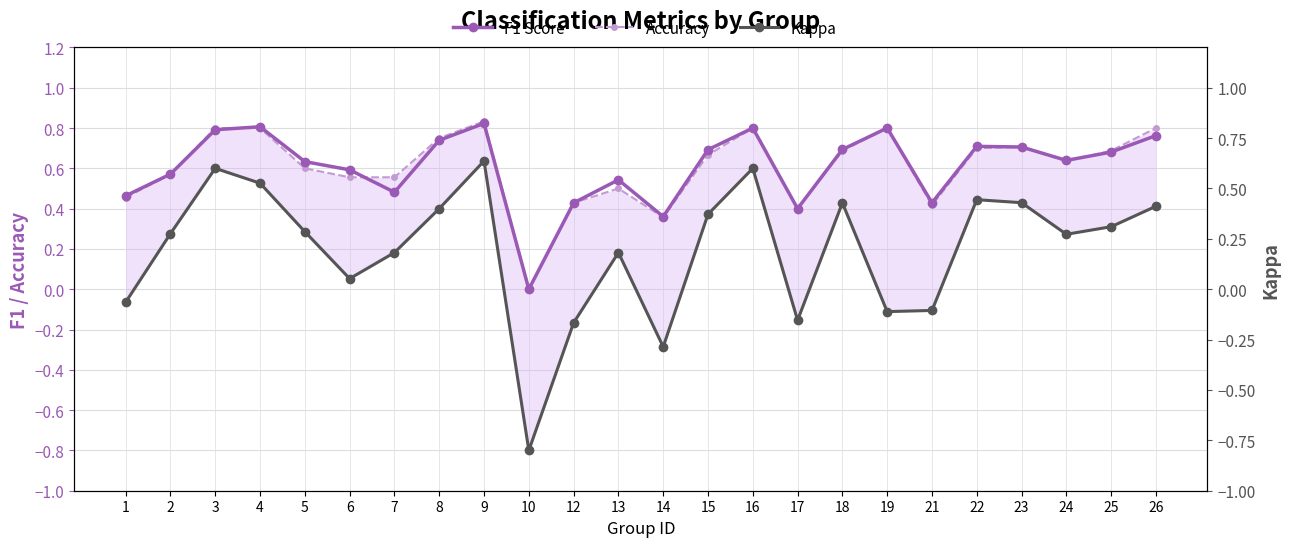

At how many categories does at least one series exceed 0?

23